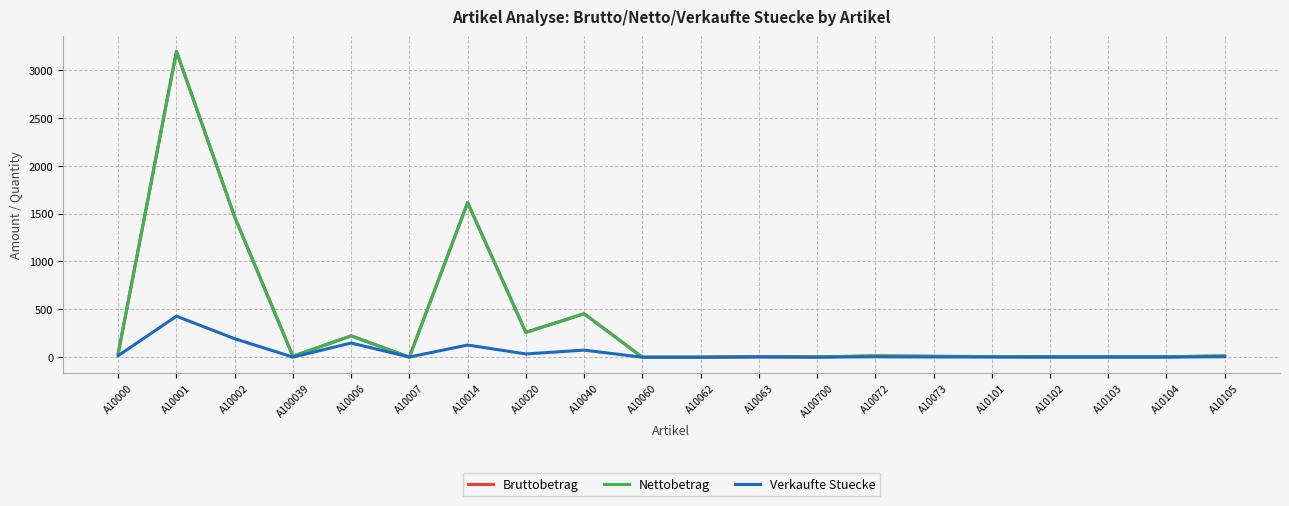

What is the minimum value shown in the chart?

0.7